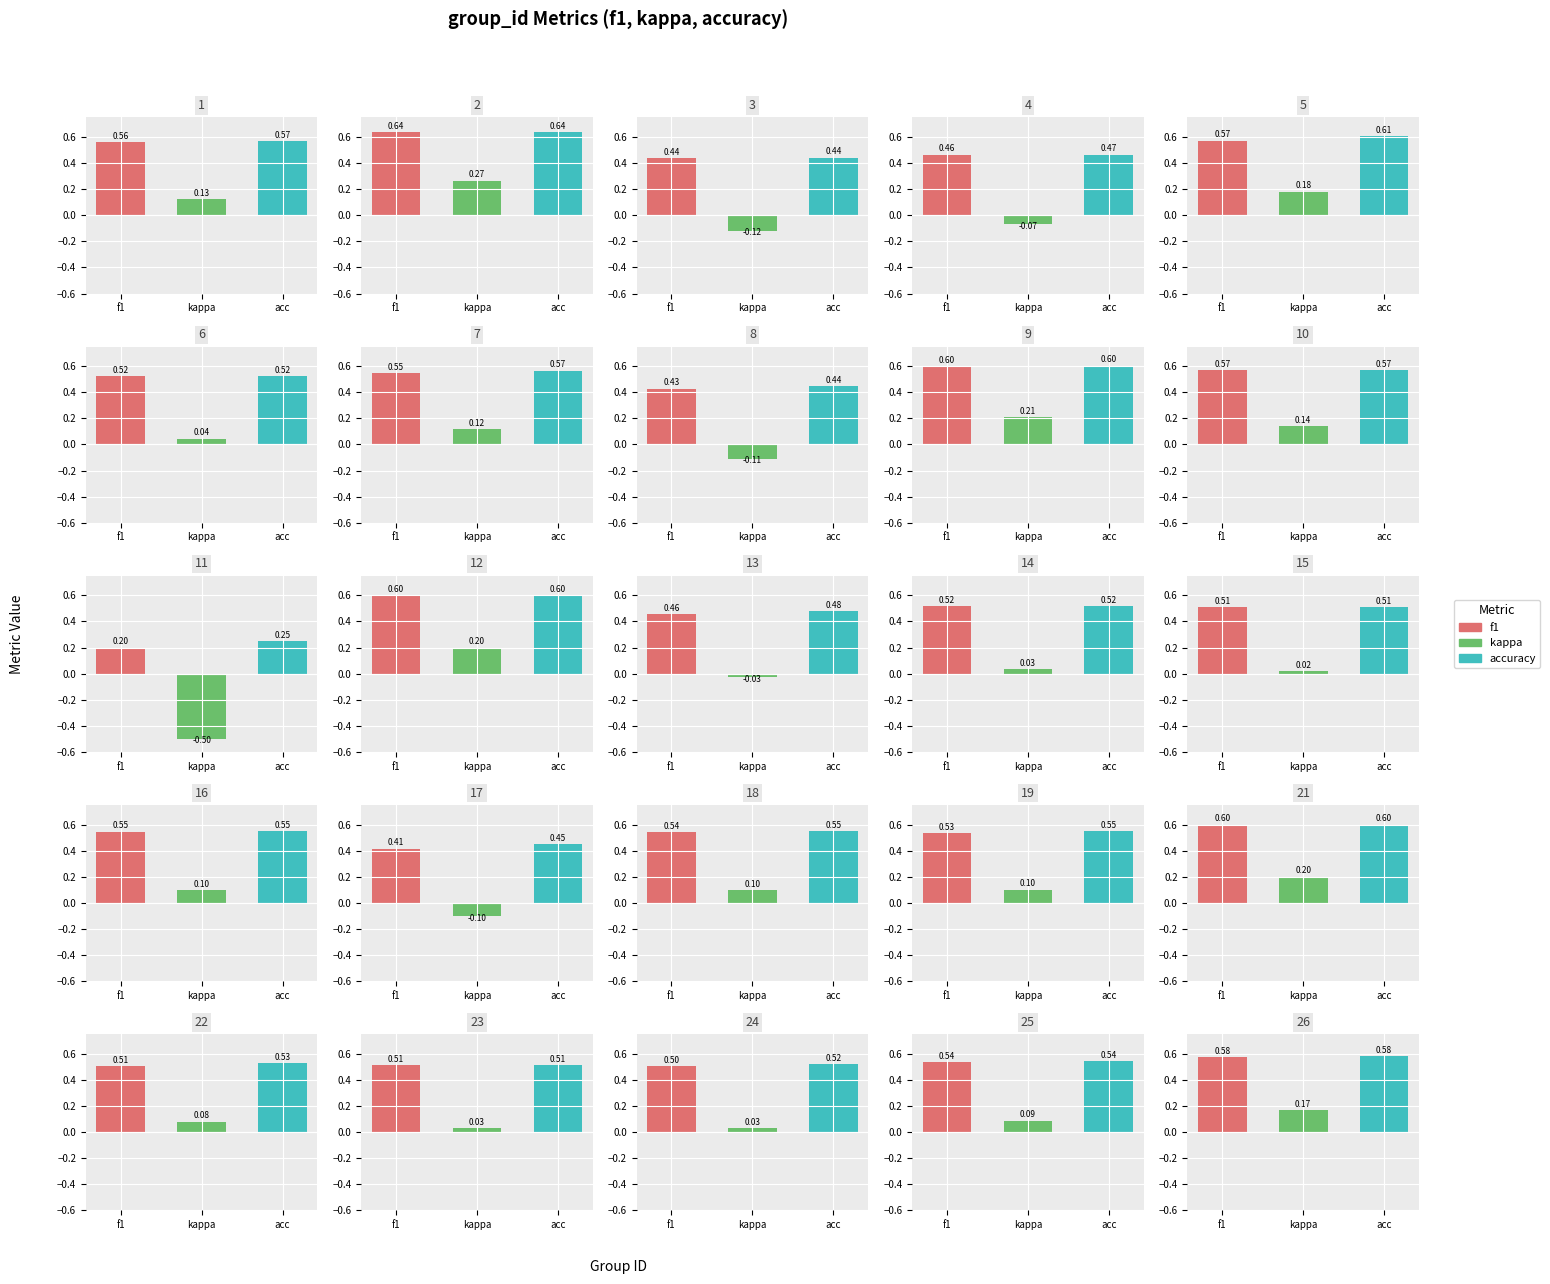

Are the bars horizontal?

No